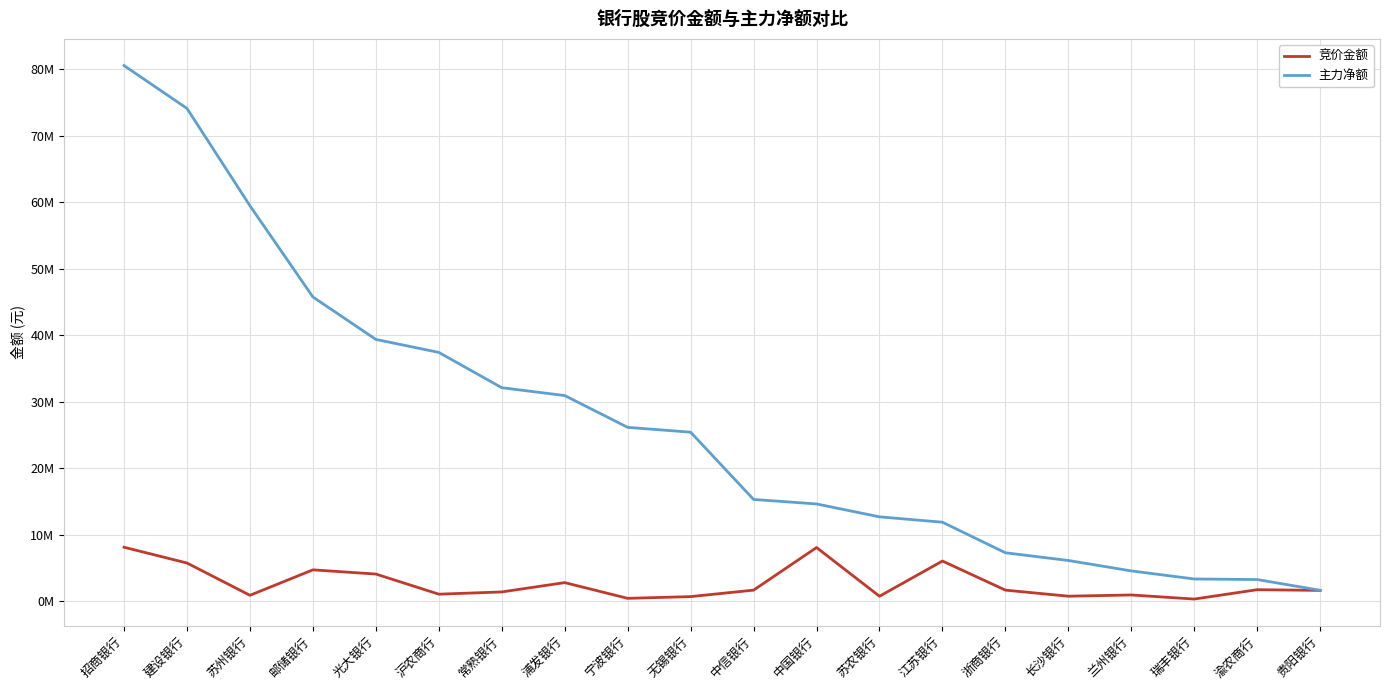

At which category does 竞价金额 reach its first local valley?

苏州银行